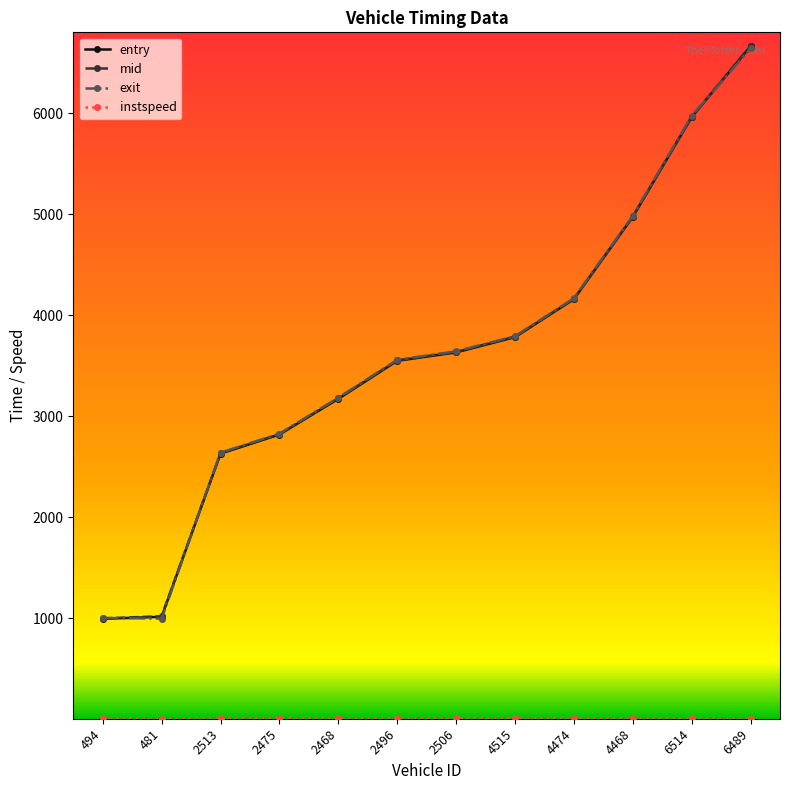

Which series changed the most between 494 and 4515?

exit